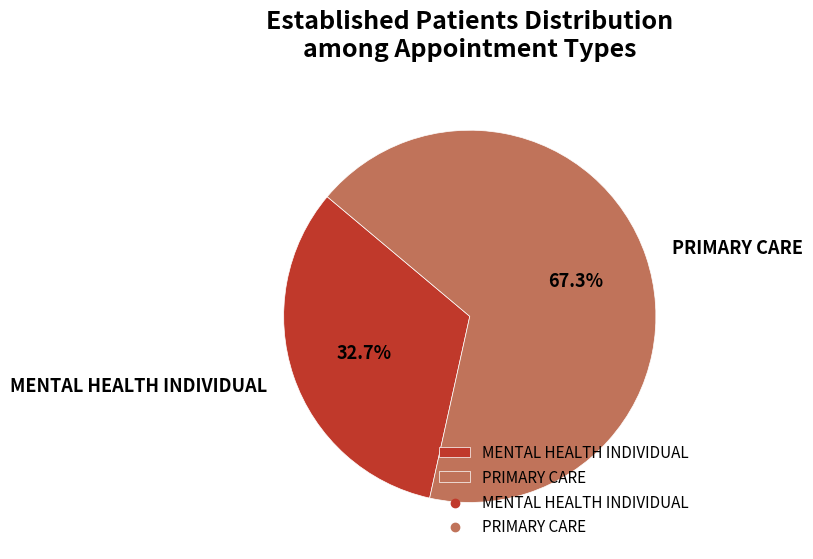

What percentage is NOT represented by MENTAL HEALTH INDIVIDUAL?

67.3%